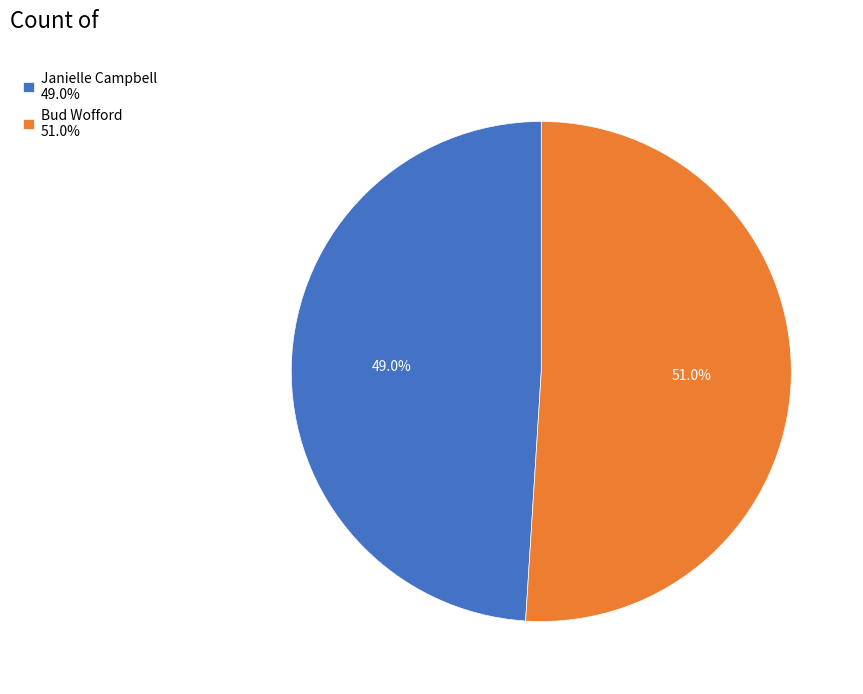

How many slices are in this pie chart?

2